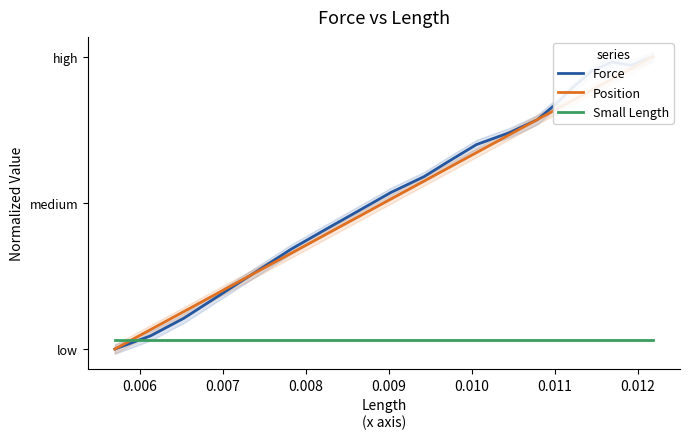

What position from the left is 0.009?

5